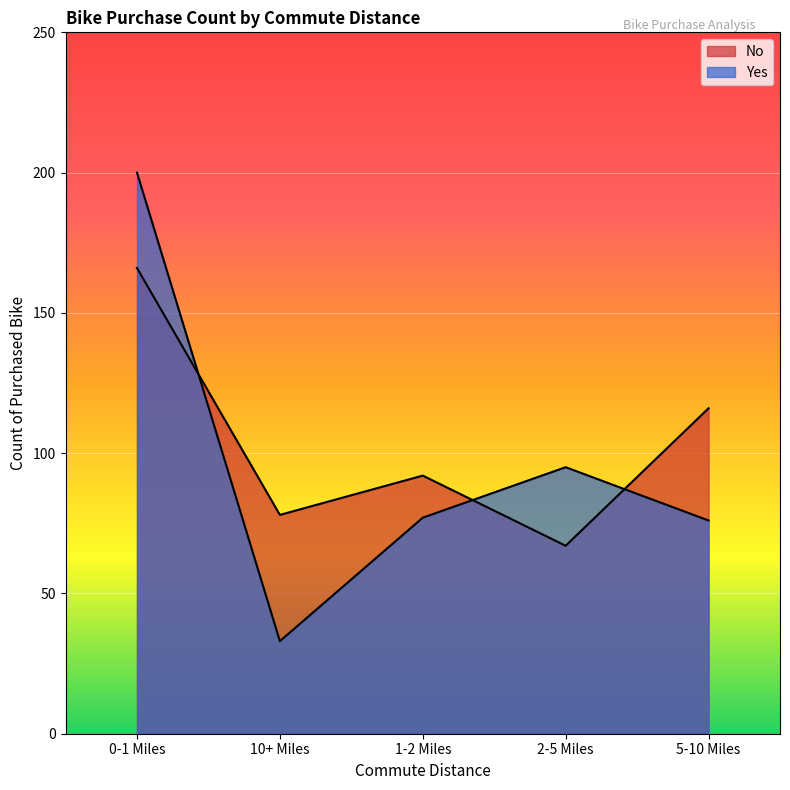

What is the sum of the Yes values at 10+ Miles and 0-1 Miles?

233